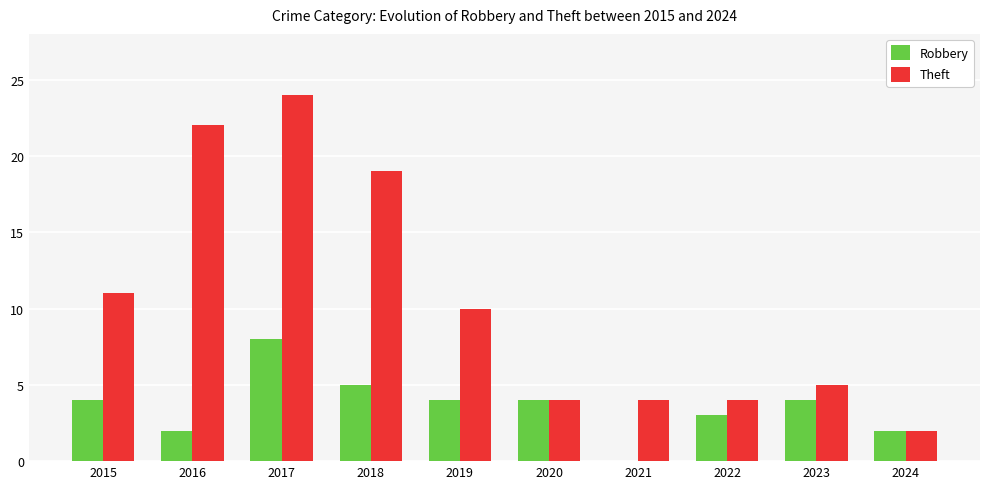

What is the highest value of the Robbery series?

8